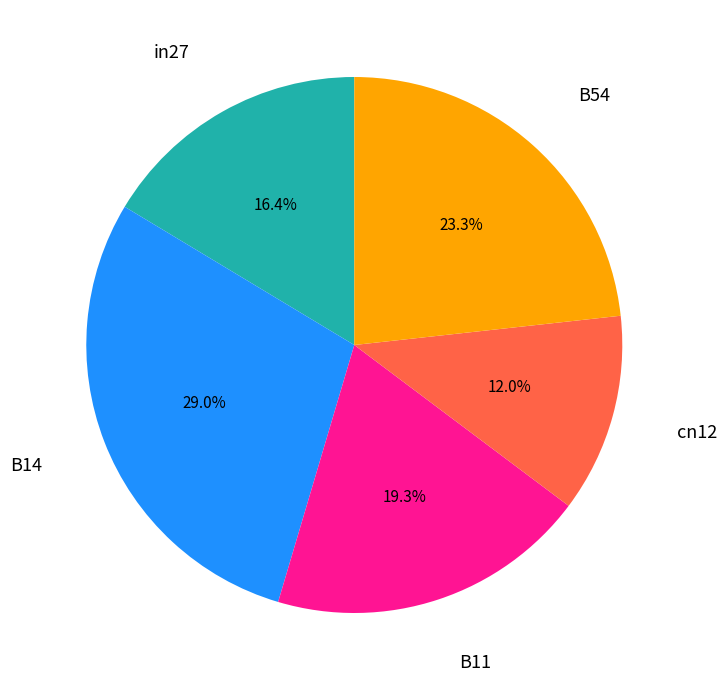

Does any single category account for the majority?

No